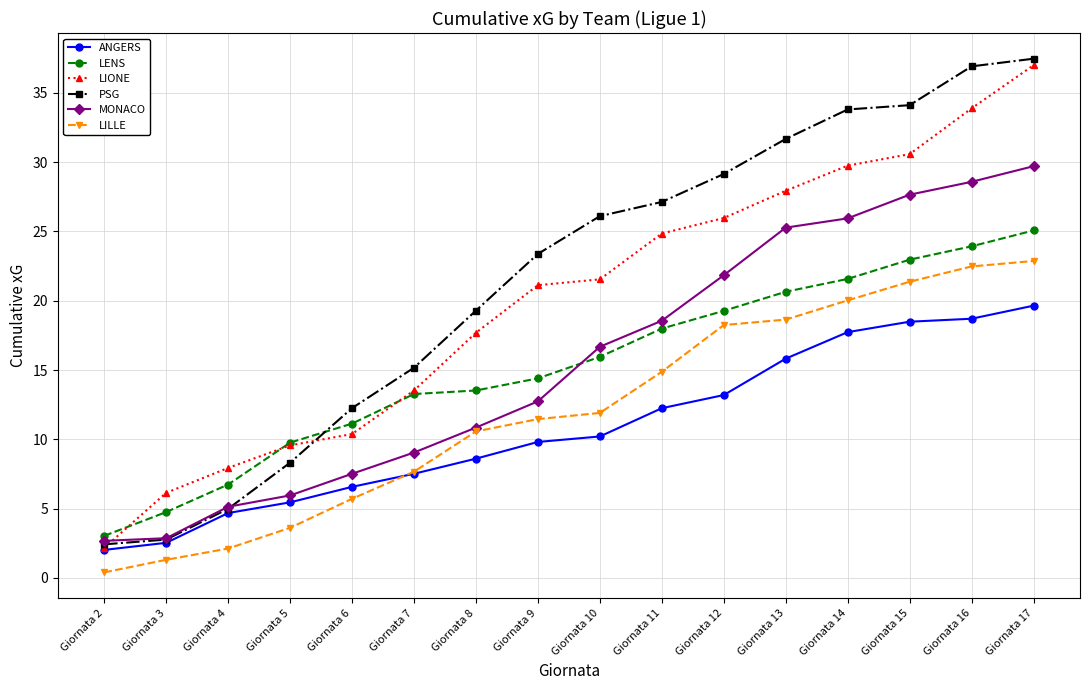

Where do LIONE and MONACO first cross each other?

Giornata 2 and Giornata 3